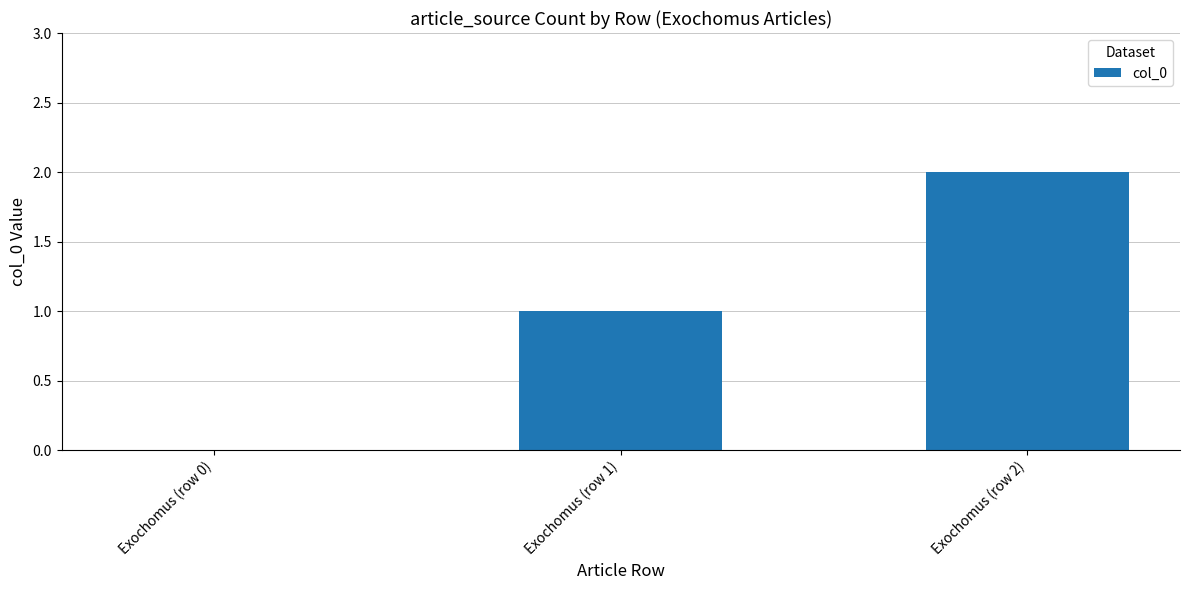

Which has a higher value, Exochomus (row 0) or Exochomus (row 1)?

Exochomus (row 1)